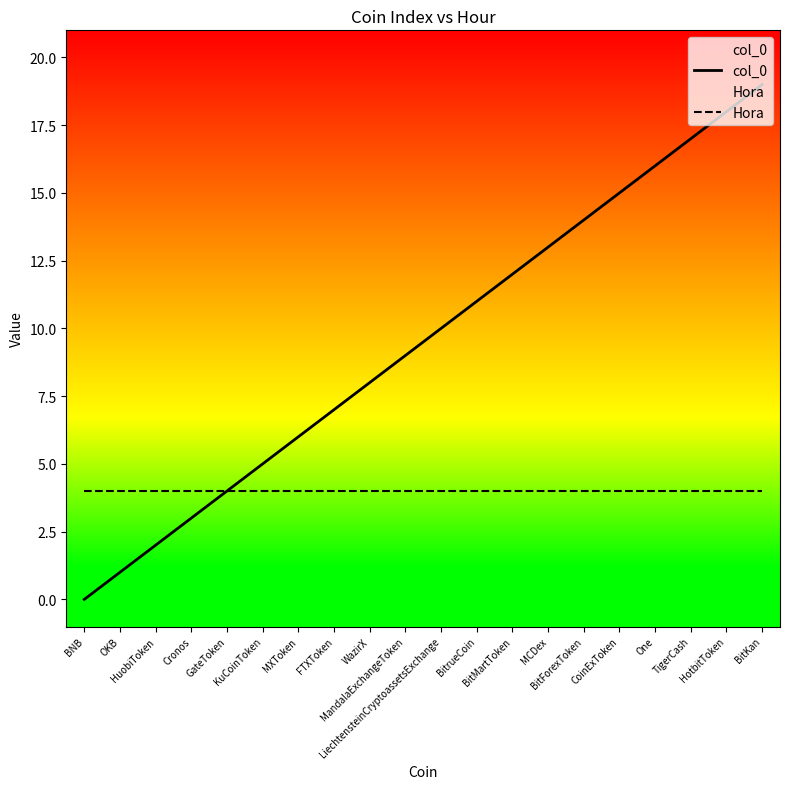

Reading right to left, extract all data points from this chart.

col_0: BitKan=19	HotbitToken=18	TigerCash=17	One=16	CoinExToken=15	BitForexToken=14	MCDex=13	BitMartToken=12	BitrueCoin=11	LiechtensteinCryptoassetsExchange=10	MandalaExchangeToken=9	WazirX=8	FTXToken=7	MXToken=6	KuCoinToken=5	GateToken=4	Cronos=3	HuobiToken=2	OKB=1	BNB=0
Hora: BitKan=4	HotbitToken=4	TigerCash=4	One=4	CoinExToken=4	BitForexToken=4	MCDex=4	BitMartToken=4	BitrueCoin=4	LiechtensteinCryptoassetsExchange=4	MandalaExchangeToken=4	WazirX=4	FTXToken=4	MXToken=4	KuCoinToken=4	GateToken=4	Cronos=4	HuobiToken=4	OKB=4	BNB=4